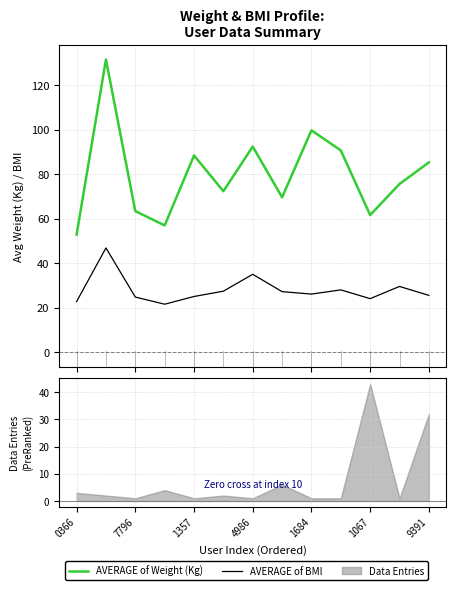

Between 4986 and 7, which series saw the biggest shift?

AVERAGE of Weight (Kg)